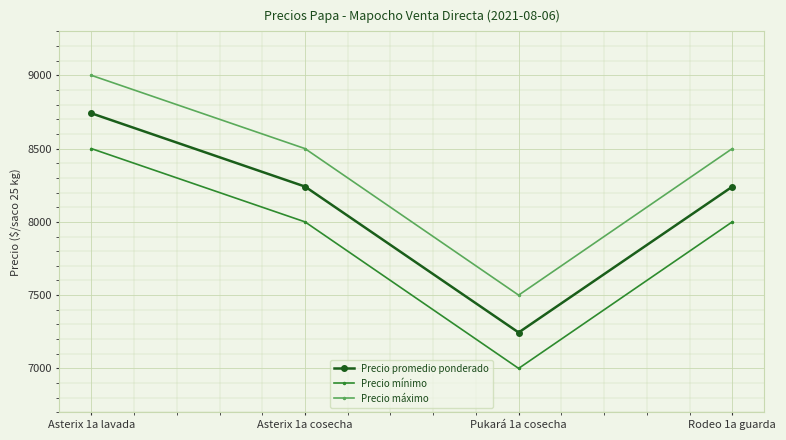

What are all the series names shown in the legend?

Precio promedio ponderado, Precio mínimo, Precio máximo